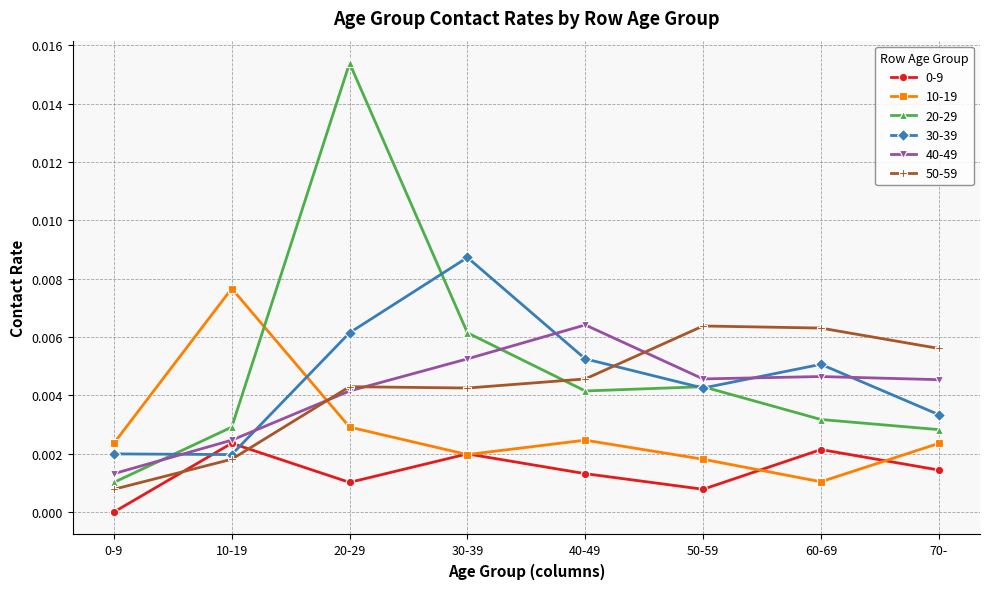

The value of 0-9 at 50-59 is 0.0. True or false?

True